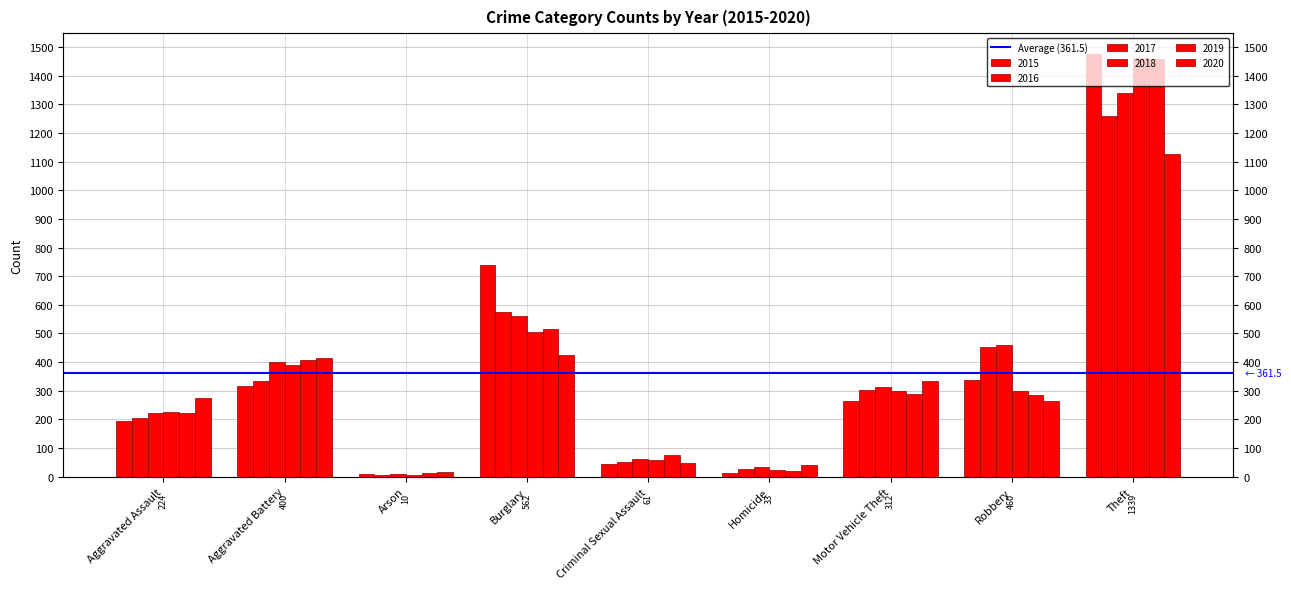

What is the difference between the maximum and minimum values in the 2015 series?

1465